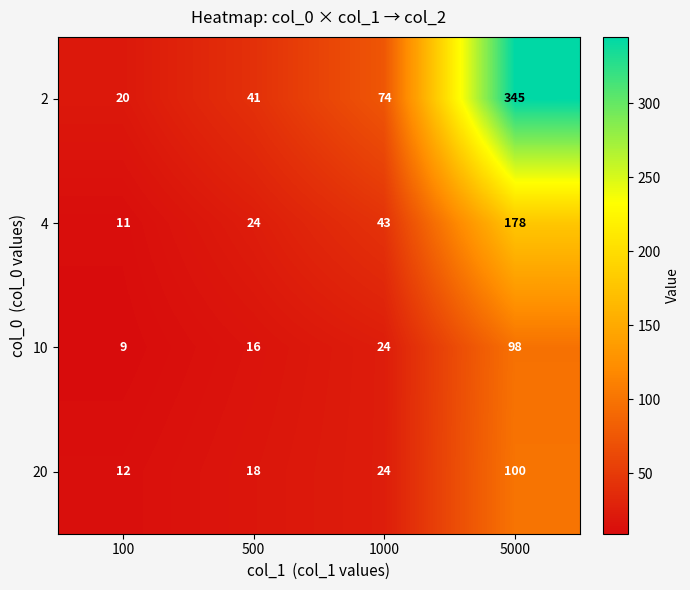

What is the sum of all 2 values?

480